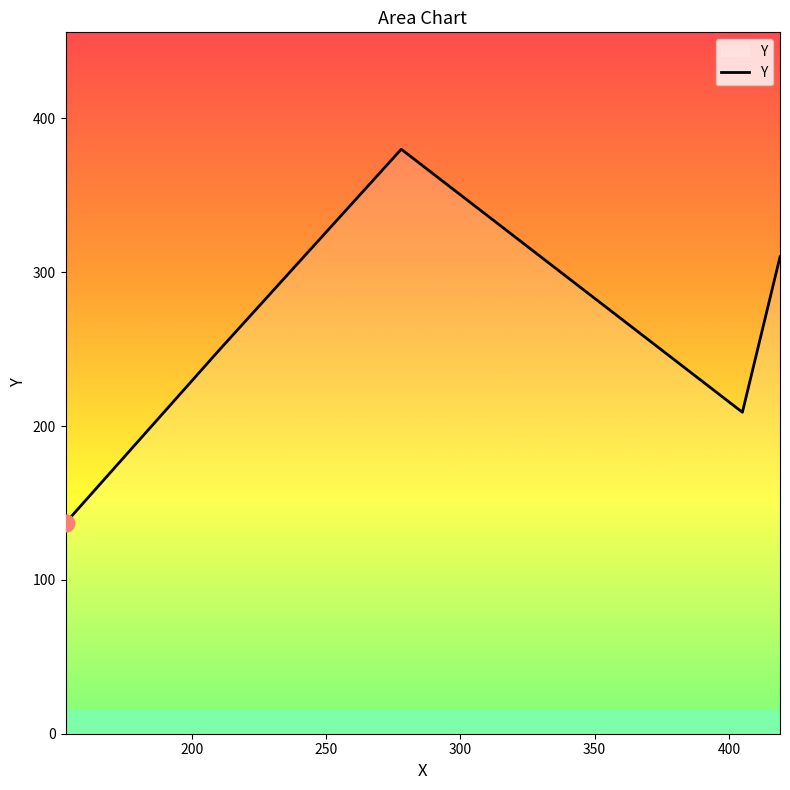

What is the minimum value shown in the chart?

137